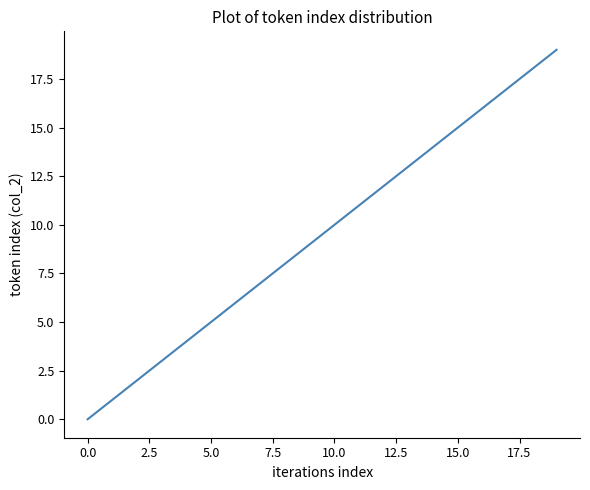

What is the greatest value displayed?

19